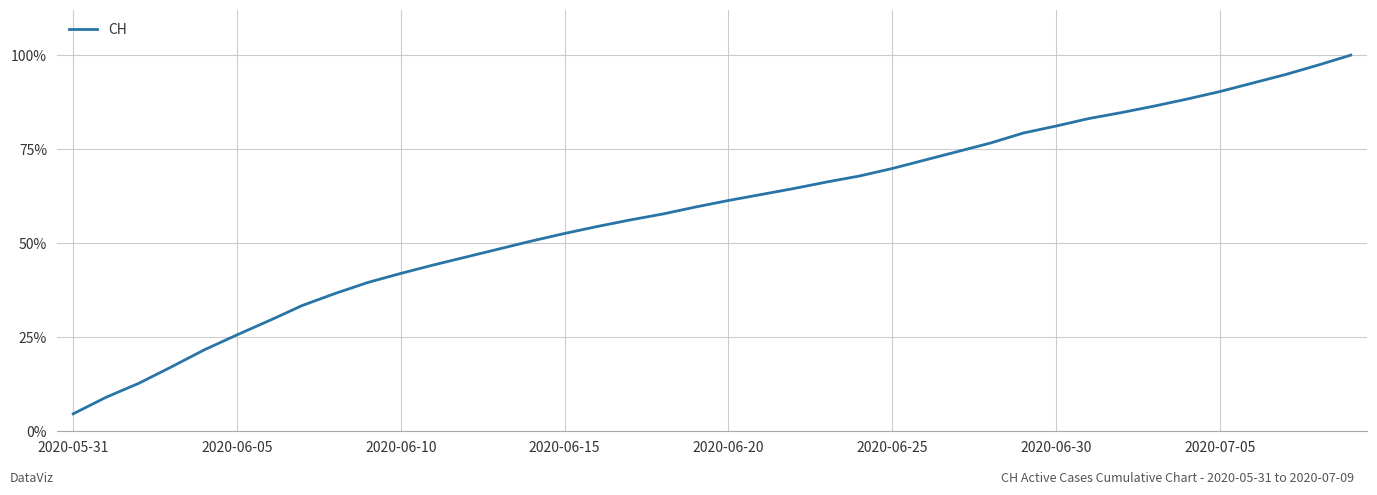

How many series are shown in this chart?

1